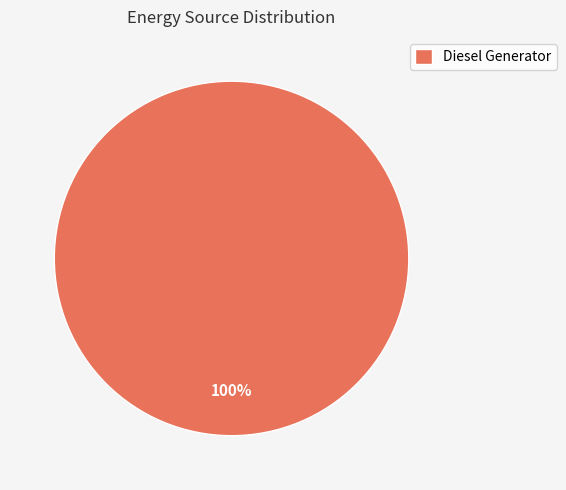

How many slices are in this pie chart?

1